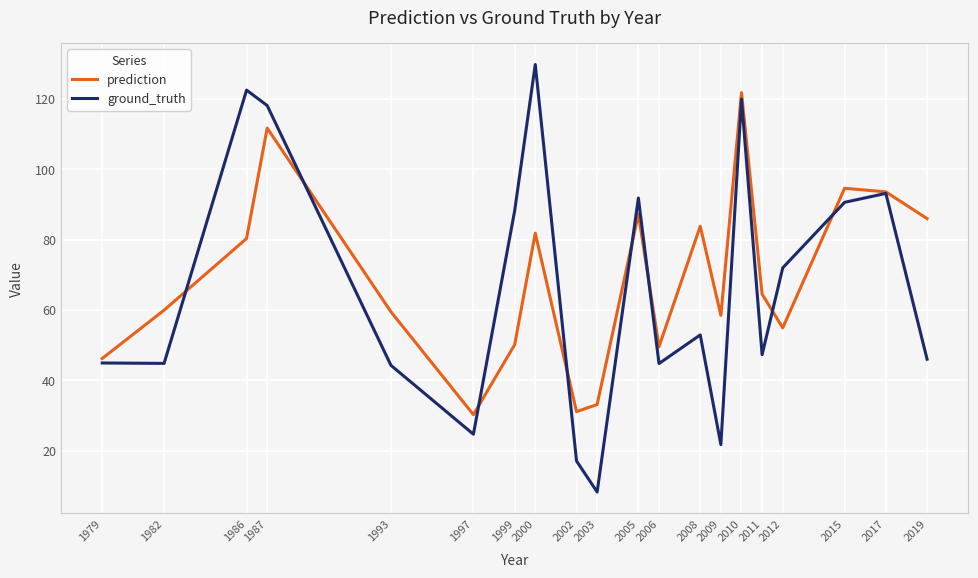

The value of ground_truth at 1987 is 118.1. True or false?

True